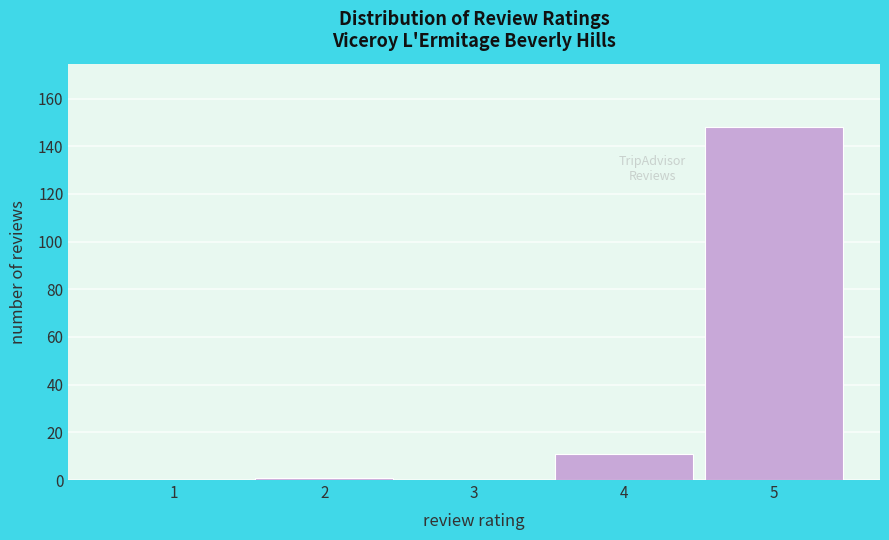

Which range on the x-axis has the tallest bar?

4.5 to 5.5